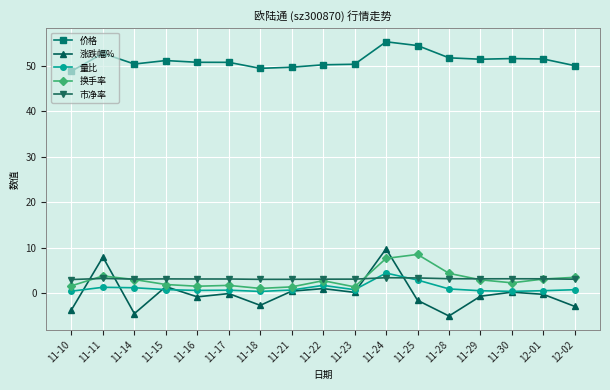

What is the difference between the highest and lowest values at 11-11?

51.3